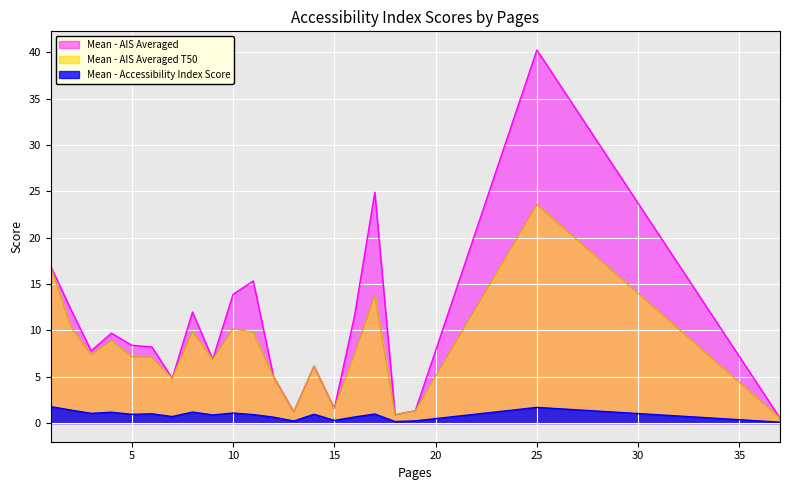

At 15, list the series in order from largest to smallest.

Mean - AIS Averaged, Mean - AIS Averaged T50, Mean - Accessibility Index Score